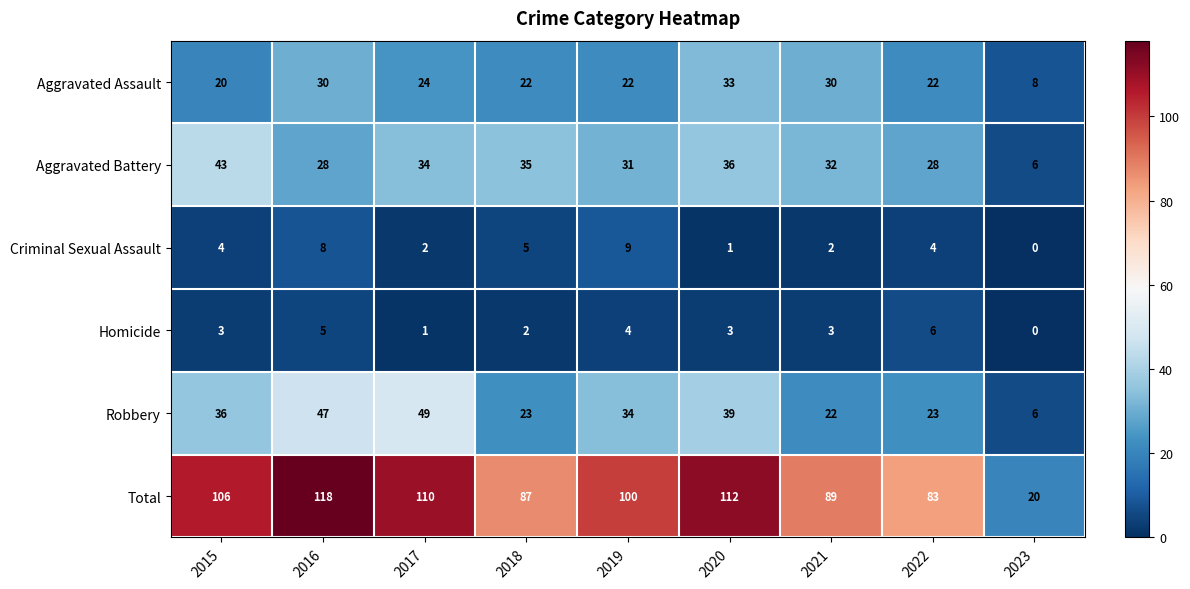

Is it true that Criminal Sexual Assault equals 2 at 2015?

False